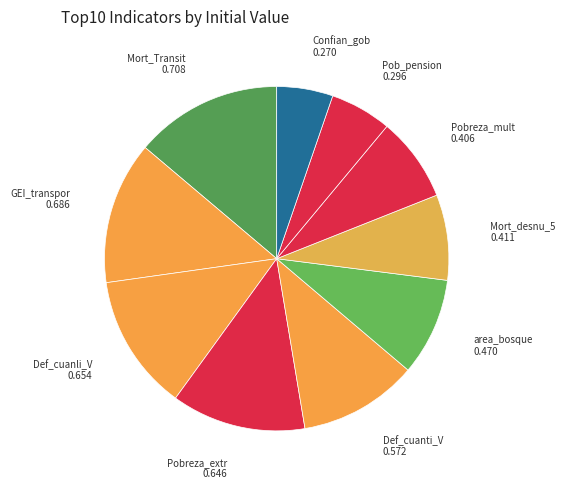

Between Mort_desnu_5 and Confian_gob, which is larger?

Mort_desnu_5